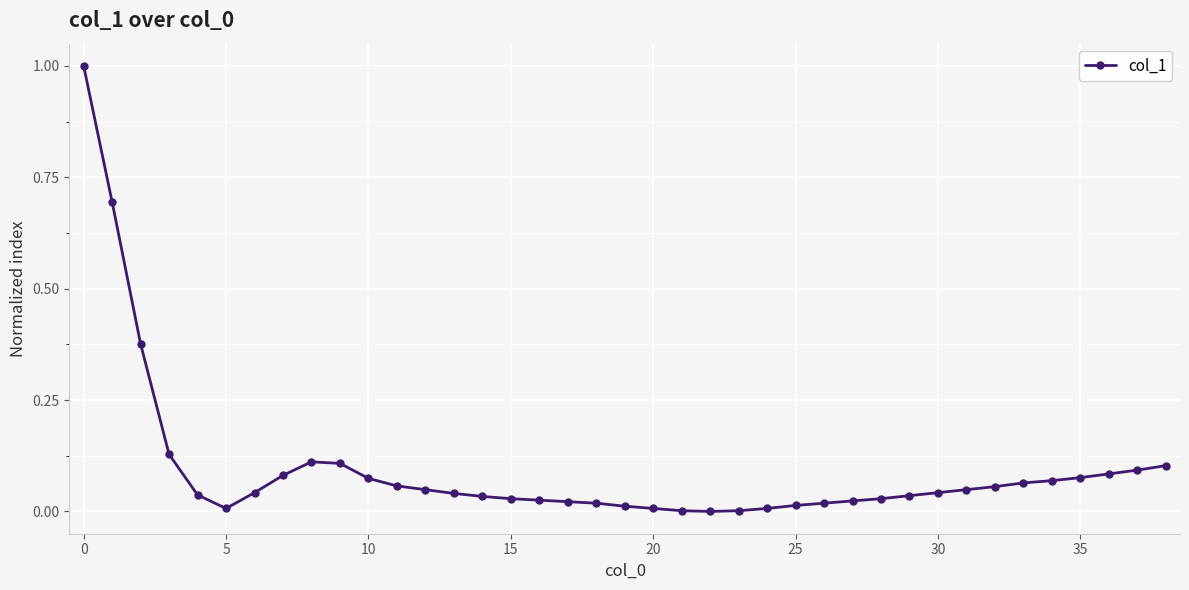

What is the difference between the maximum and minimum values?

1.0